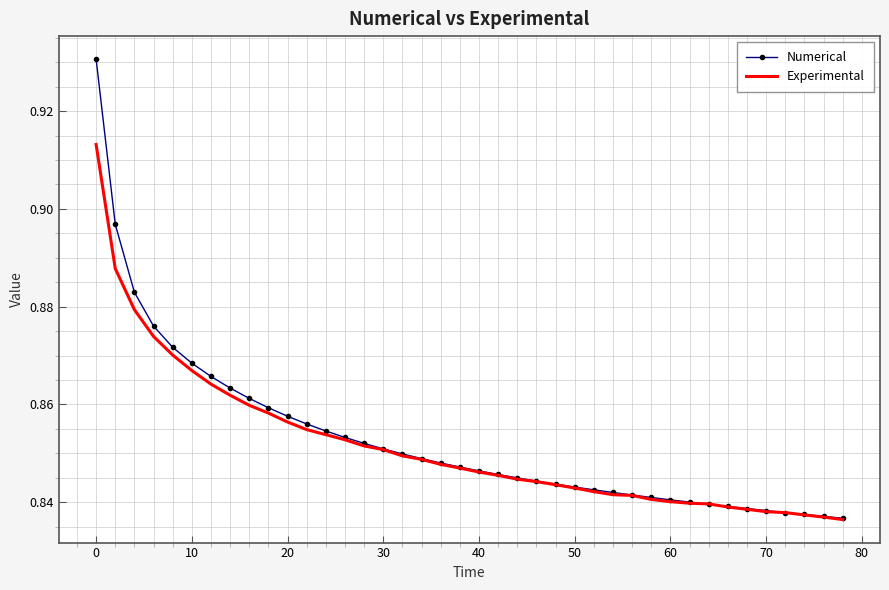

Which series has the largest range (max minus min)?

Numerical